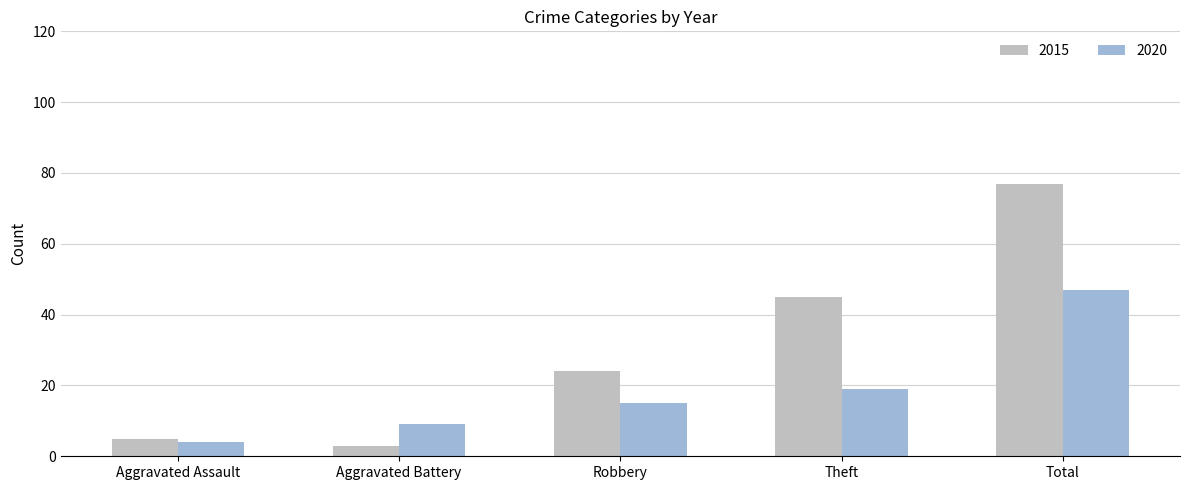

Is it true that 2015 equals 24 at Robbery?

True